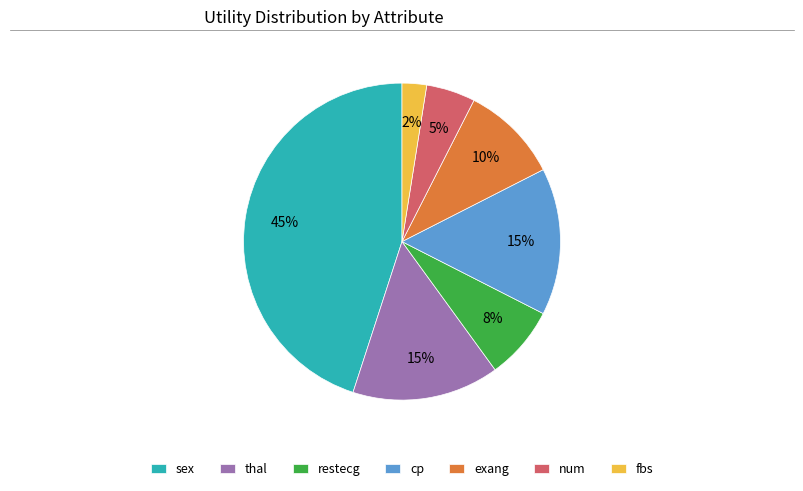

Which category has the biggest portion of the pie?

sex